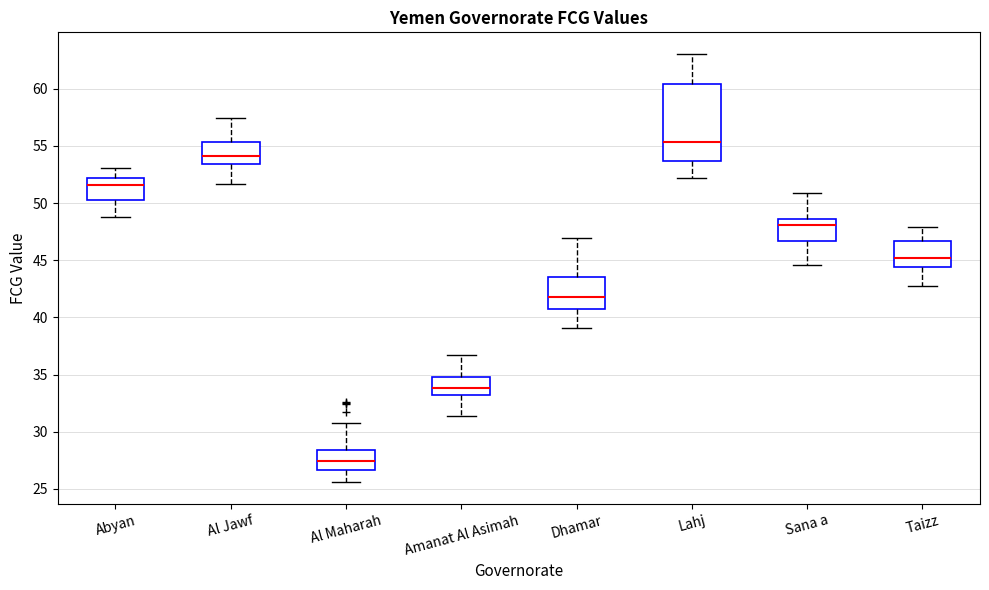

Reading left to right, transcribe this box plot: for each box, give where its median line is, the range the box spans, and where its two whiskers end, as read against the y-axis. The values are not printed on the chart, so give them approximately, as read against the axis.

Abyan: median 51.5, box 50.0 to 52.0, whiskers 49.0 to 53.0
Al Jawf: median 54.0, box 53.5 to 55.5, whiskers 51.5 to 57.5
Al Maharah: median 27.5, box 26.5 to 28.5, whiskers 25.5 to 31.0
Amanat Al Asimah: median 34.0, box 33.0 to 34.5, whiskers 31.5 to 37.0
Dhamar: median 42.0, box 40.5 to 43.5, whiskers 39.0 to 47.0
Lahj: median 55.5, box 53.5 to 60.5, whiskers 52.0 to 63.0
Sana a: median 48.0, box 46.5 to 48.5, whiskers 44.5 to 51.0
Taizz: median 45.0, box 44.5 to 46.5, whiskers 43.0 to 48.0